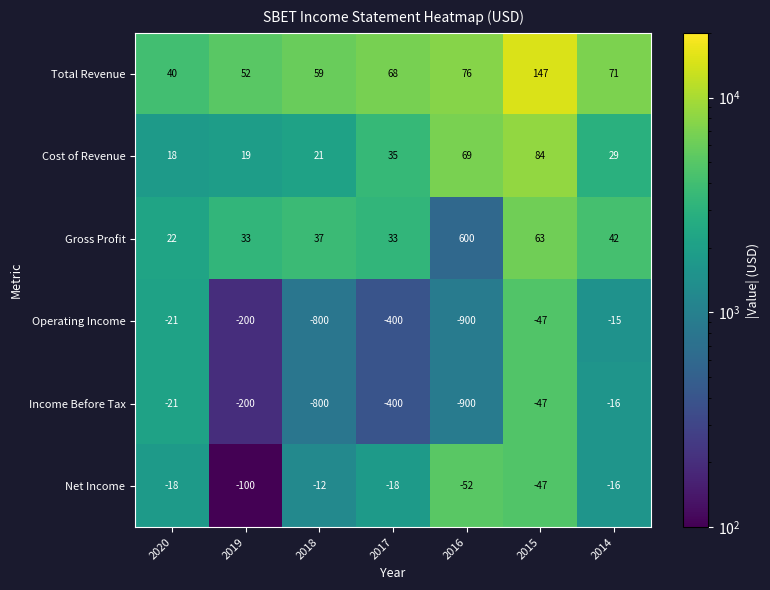

At which category is the sum across all series the highest?

2015